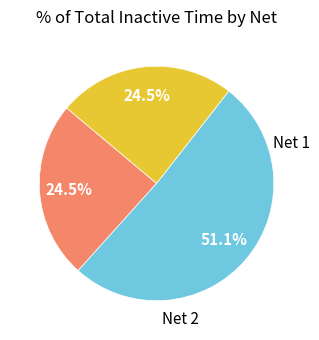

Does any single category account for the majority?

Yes